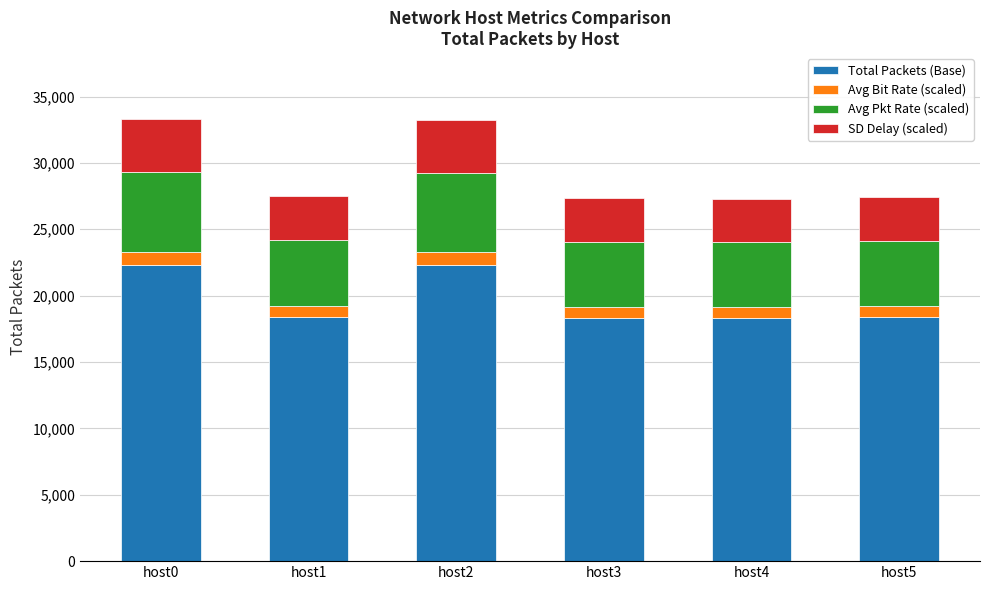

At which label is Total Packets (Base) closest to 20294?

host1